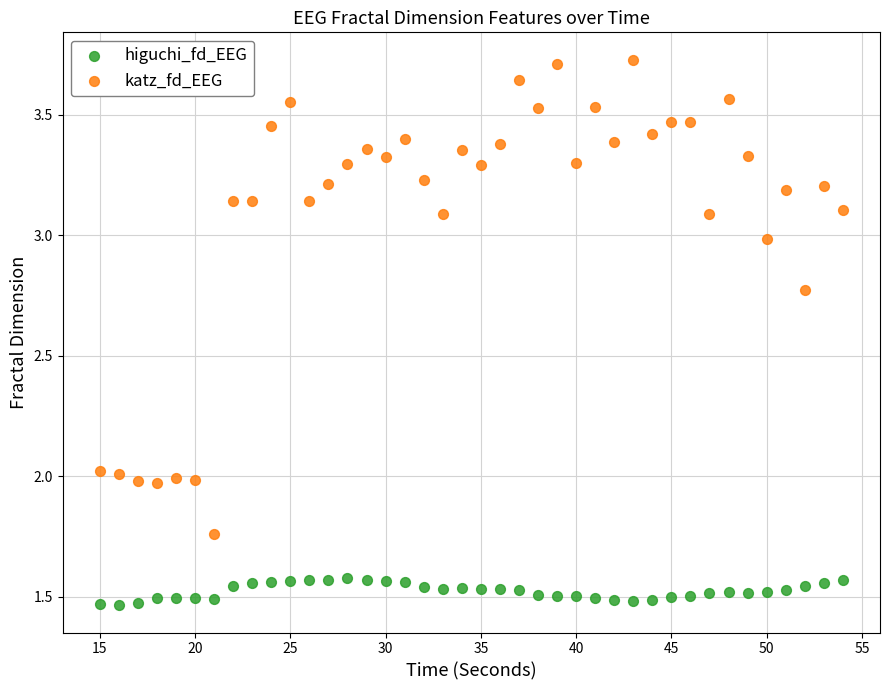

Which series reaches the minimum Y coordinate?

higuchi_fd_EEG